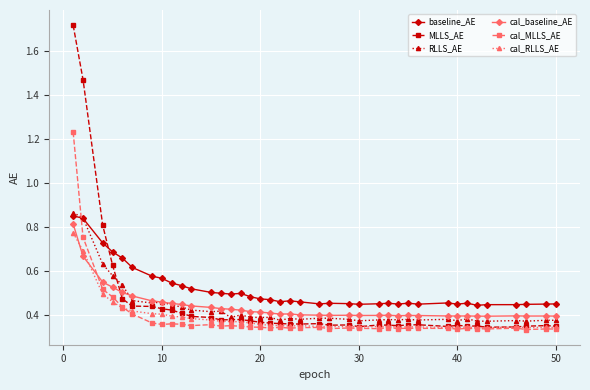

Which series has the widest spread of values?

MLLS_AE